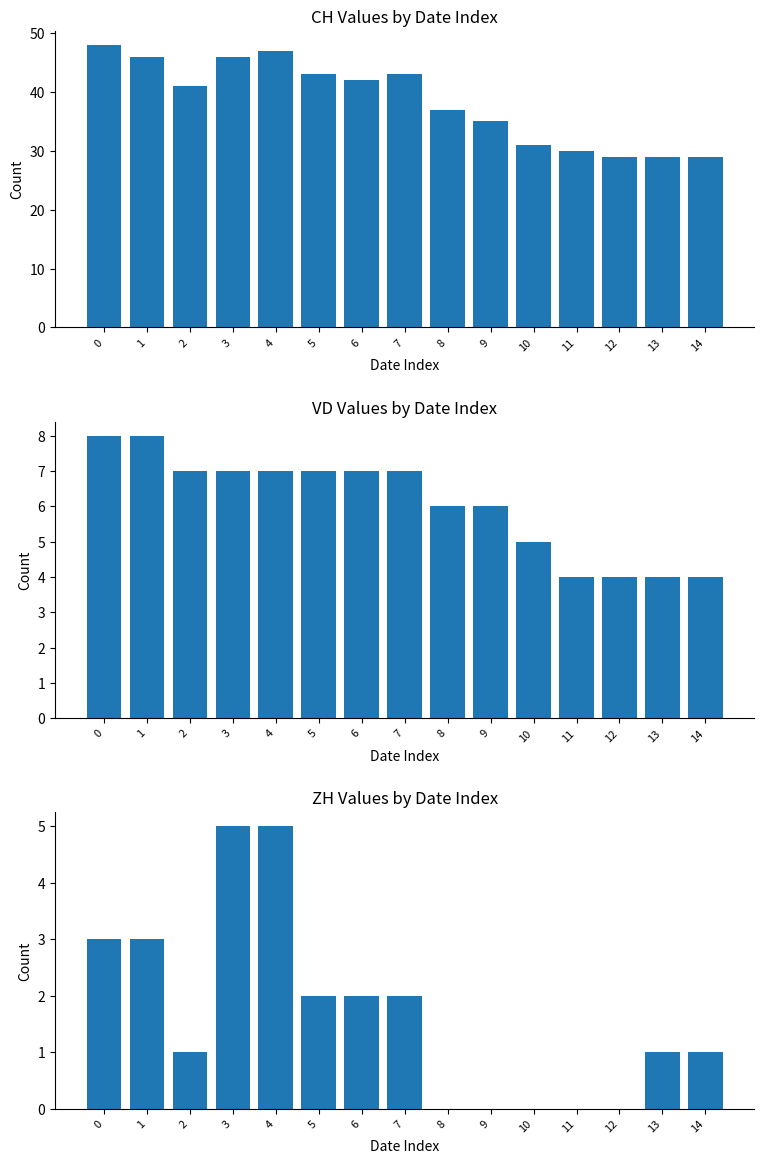

At which category does the chart reach its minimum across all series?

8